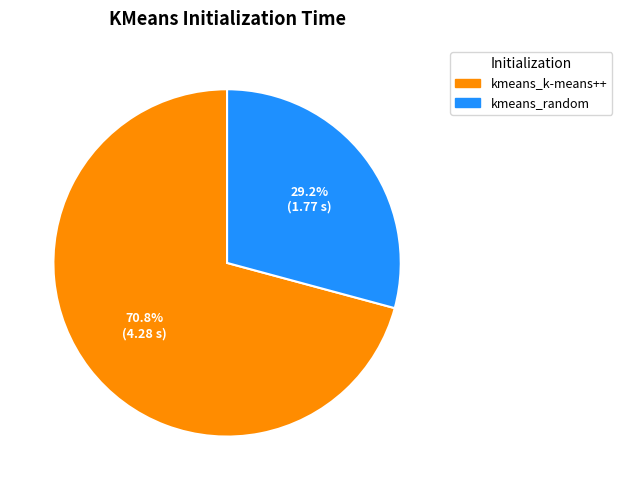

To the nearest percent, what percentage of the pie is kmeans_random?

29%